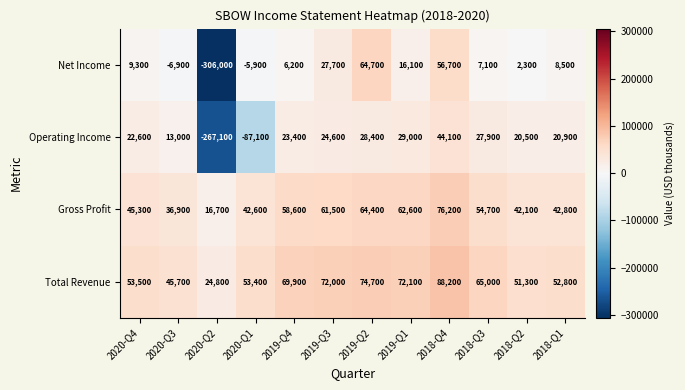

At which label does Total Revenue reach its minimum?

2020-Q2